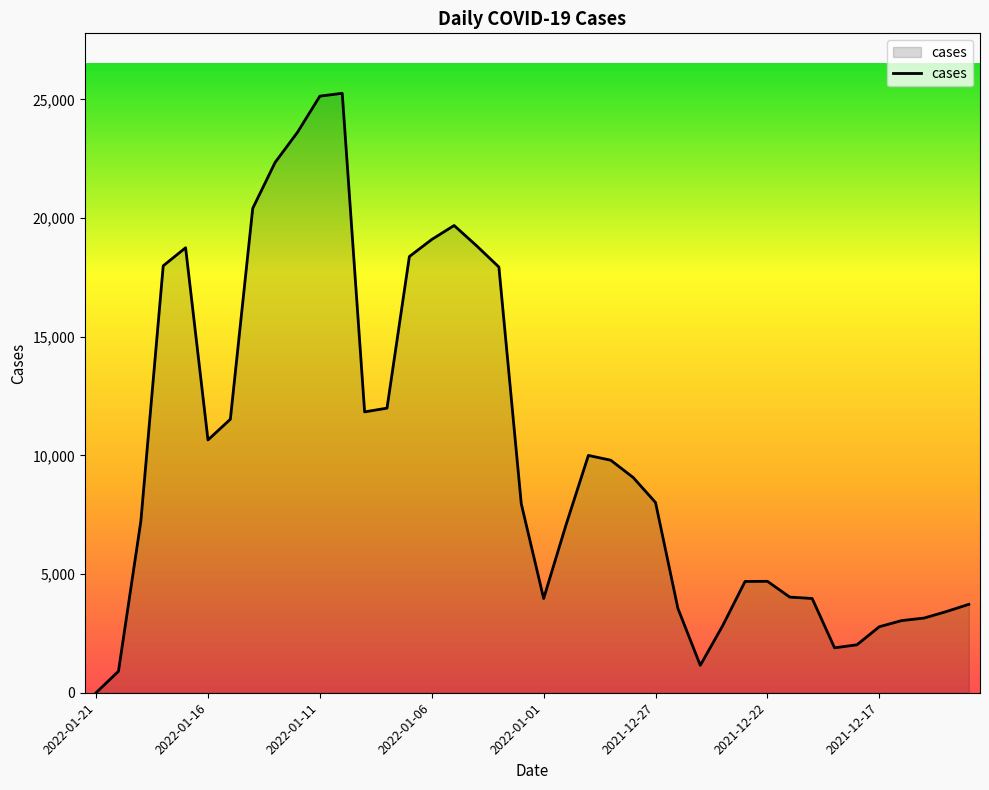

What is the greatest value displayed?

25261